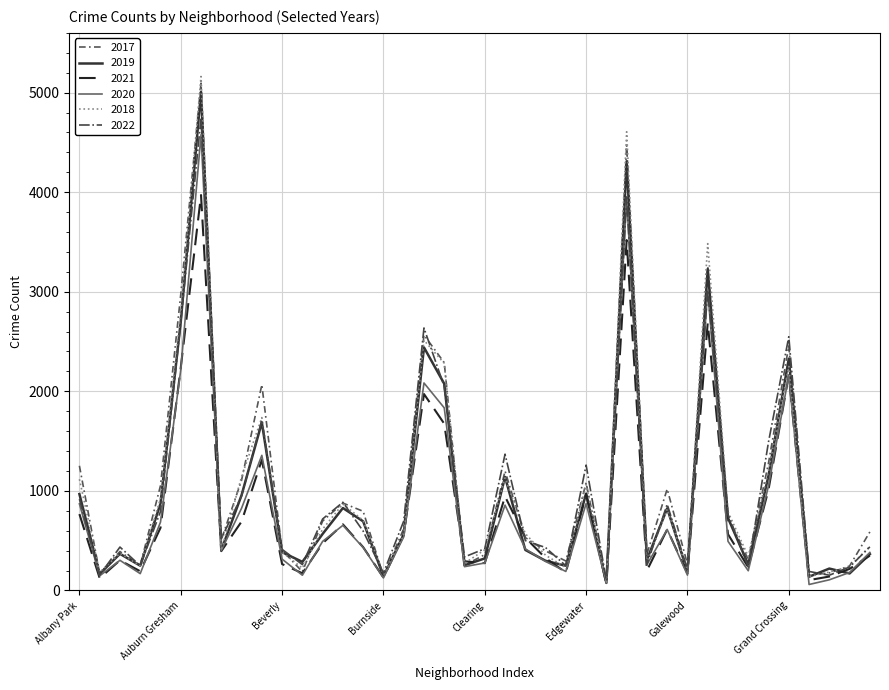

What is the maximum value shown in the chart?

5162